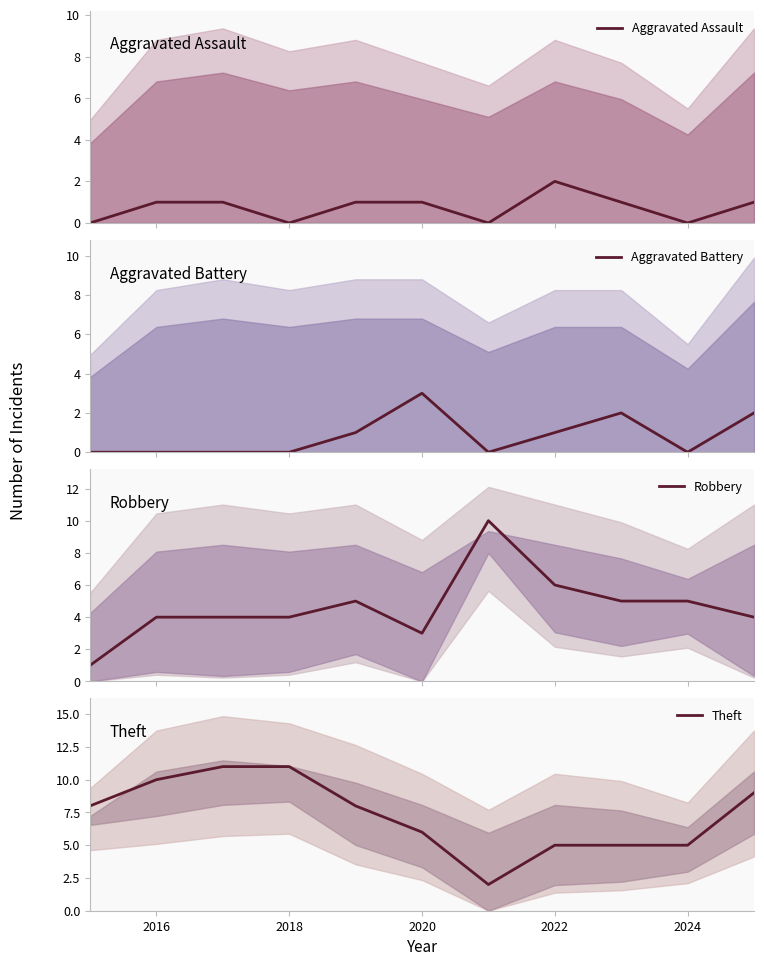

What value does the Aggravated Assault series have at 2016?

1